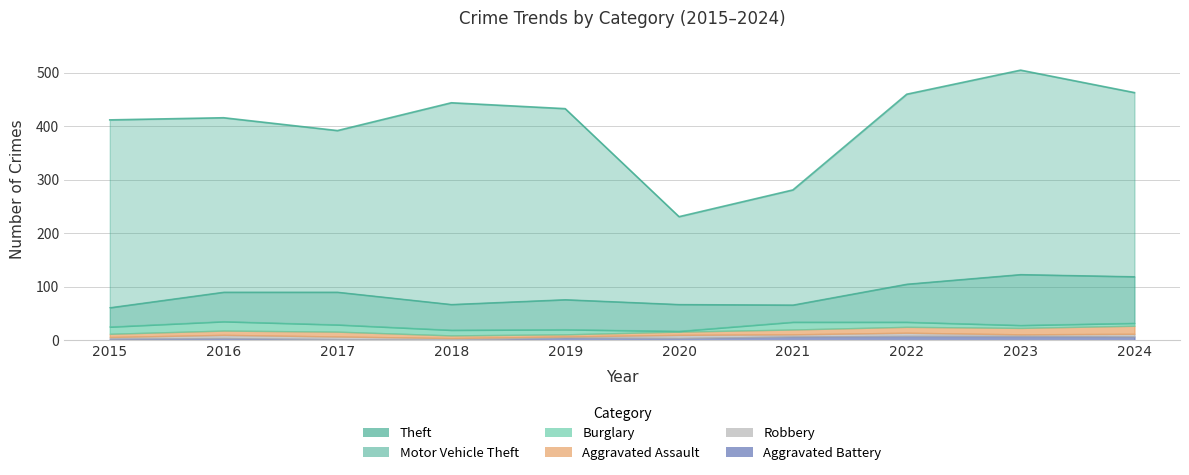

What is the sum of the Robbery values at 2020 and 2018?

9